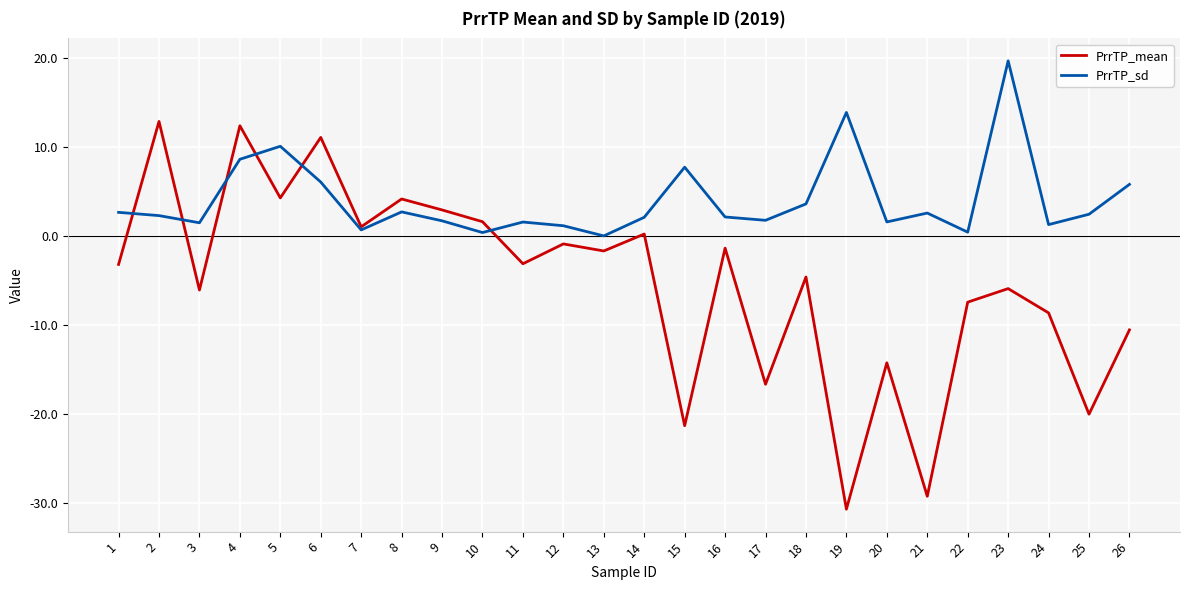

What are all the series names shown in the legend?

PrrTP_mean, PrrTP_sd